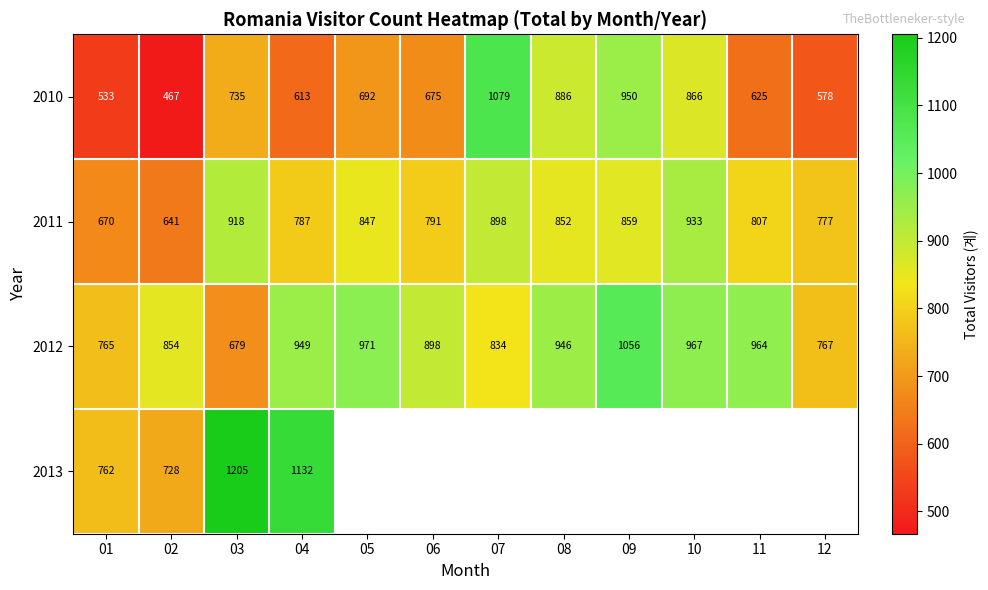

Which category has the highest value in the 2010 series?

07